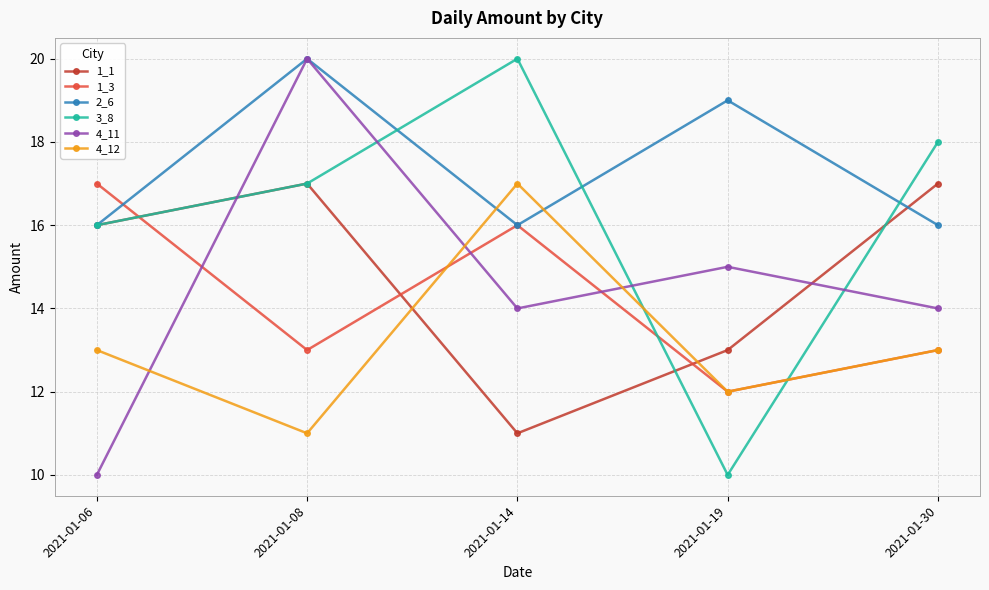

True or false: 4_12 and 4_11 cross at least once.

True